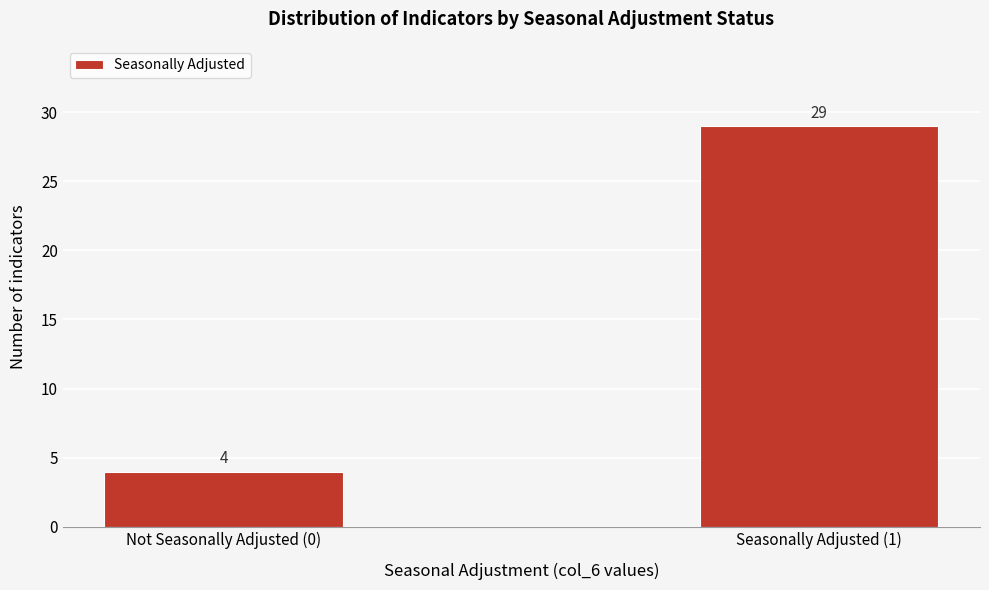

Reading left to right, extract all data points from this chart.

4	29